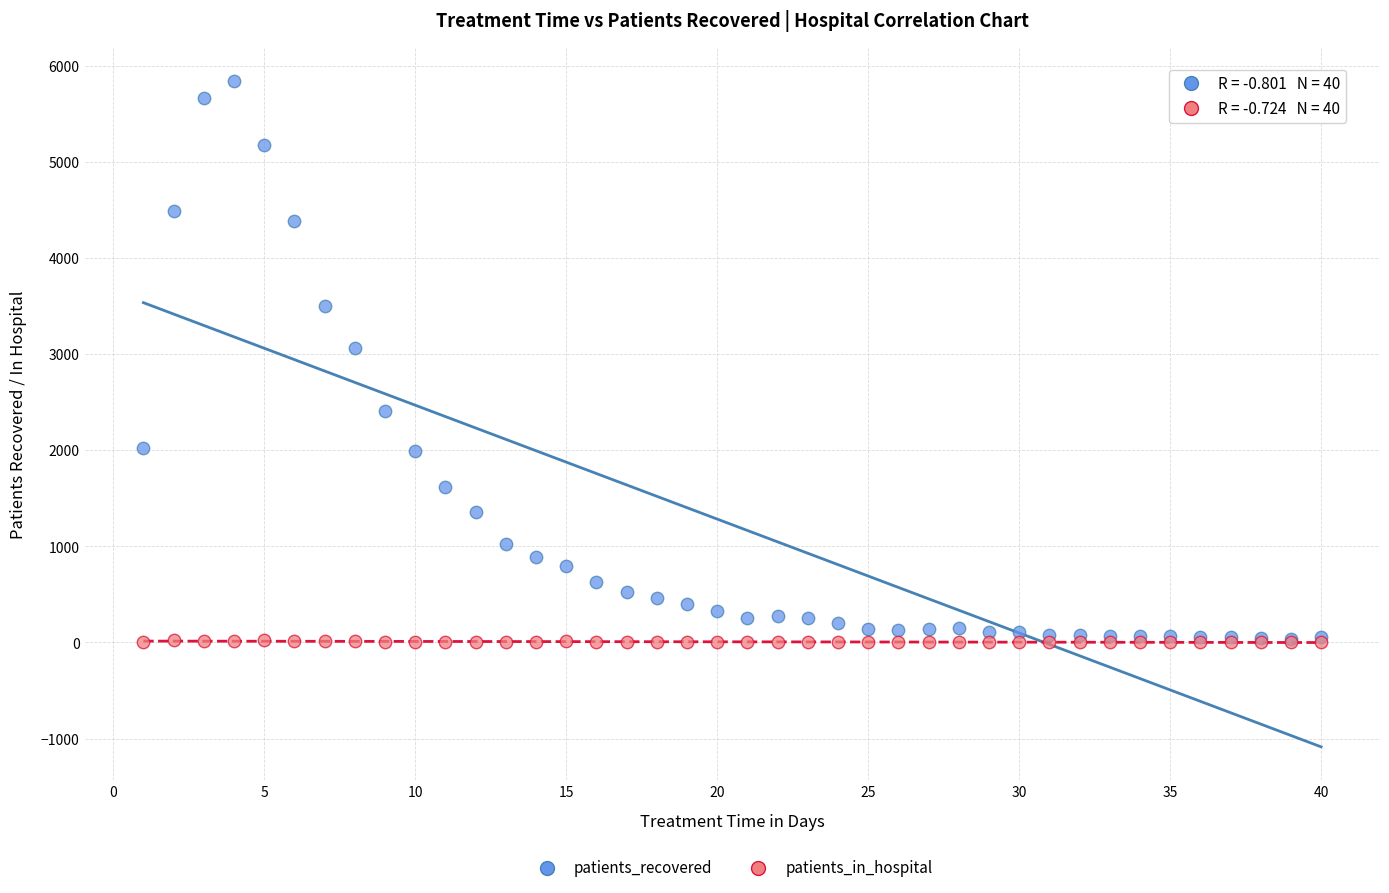

What are all the series names shown in the legend?

patients_recovered, patients_in_hospital